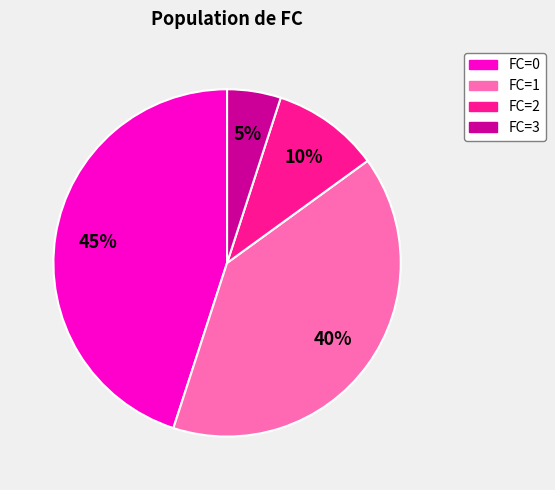

To the nearest percent, what is the average slice percentage?

25%